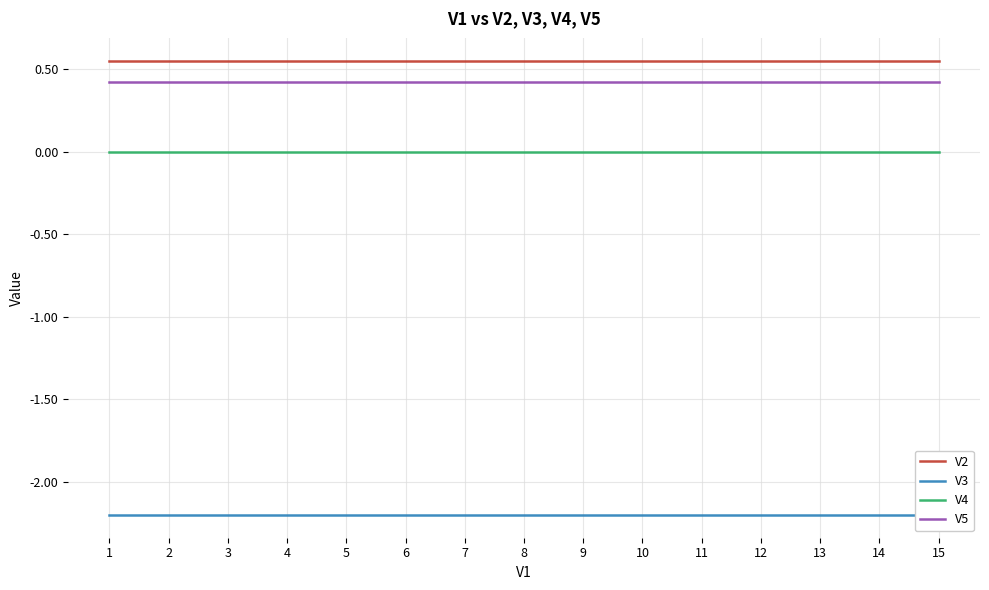

At 7, list the series in order from smallest to largest.

V3, V4, V5, V2